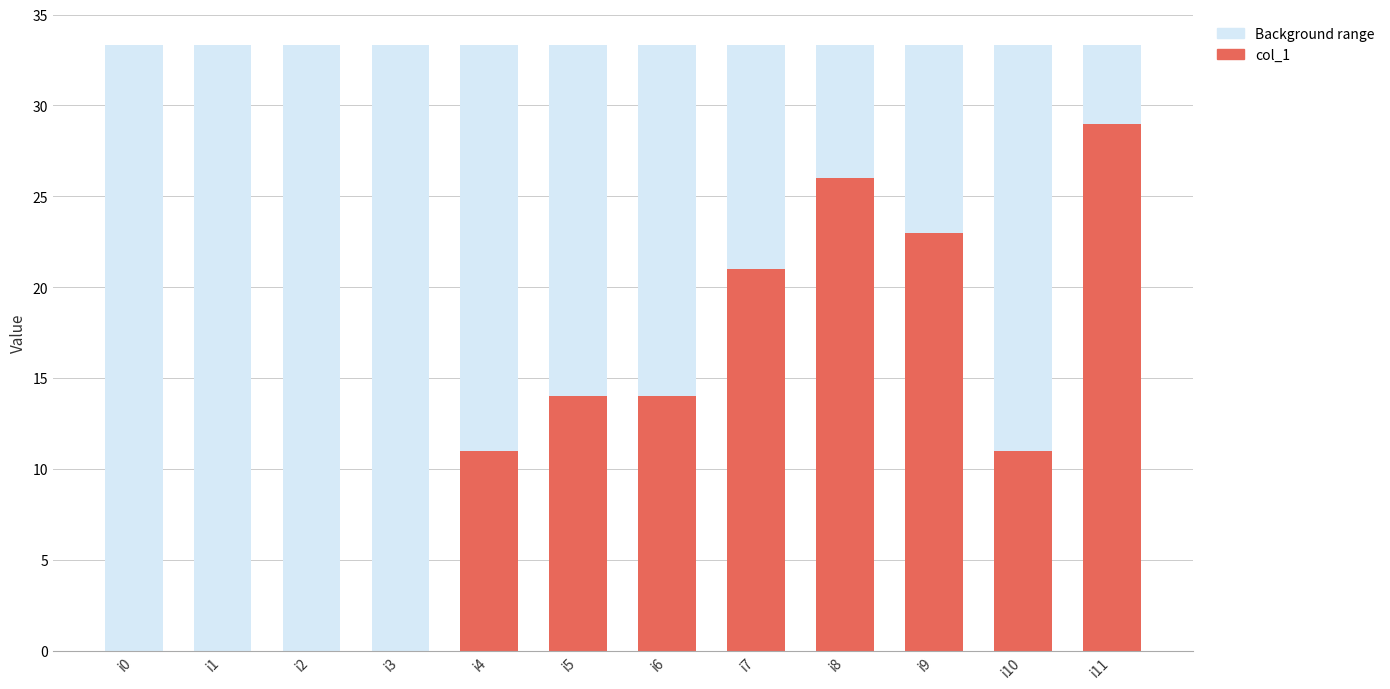

What is the change in value from i5 to i11?

+15